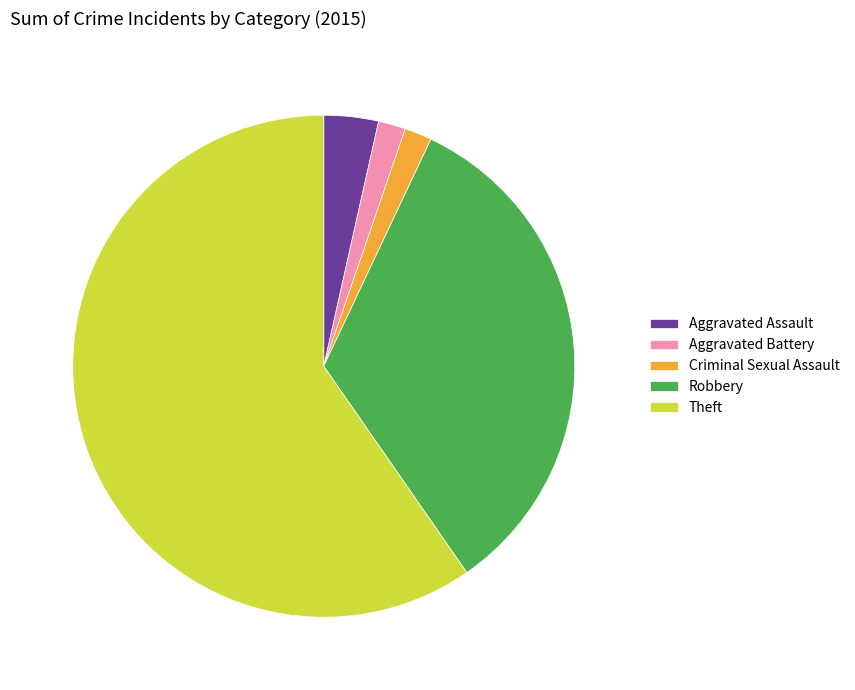

Which slice is the largest?

Theft